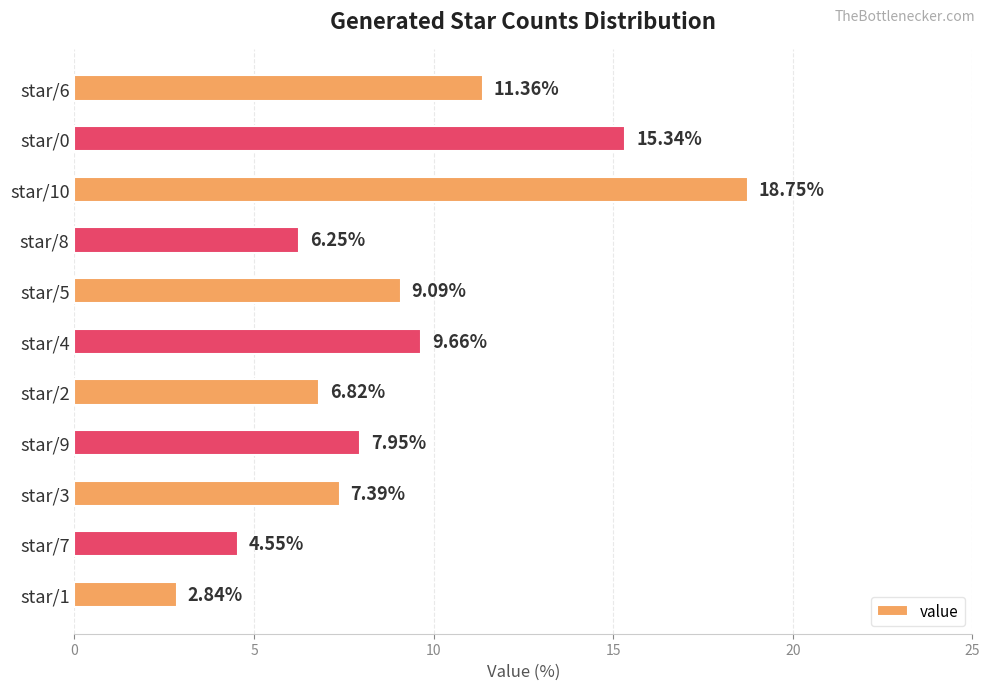

Which has a higher value, star/1 or star/9?

star/9